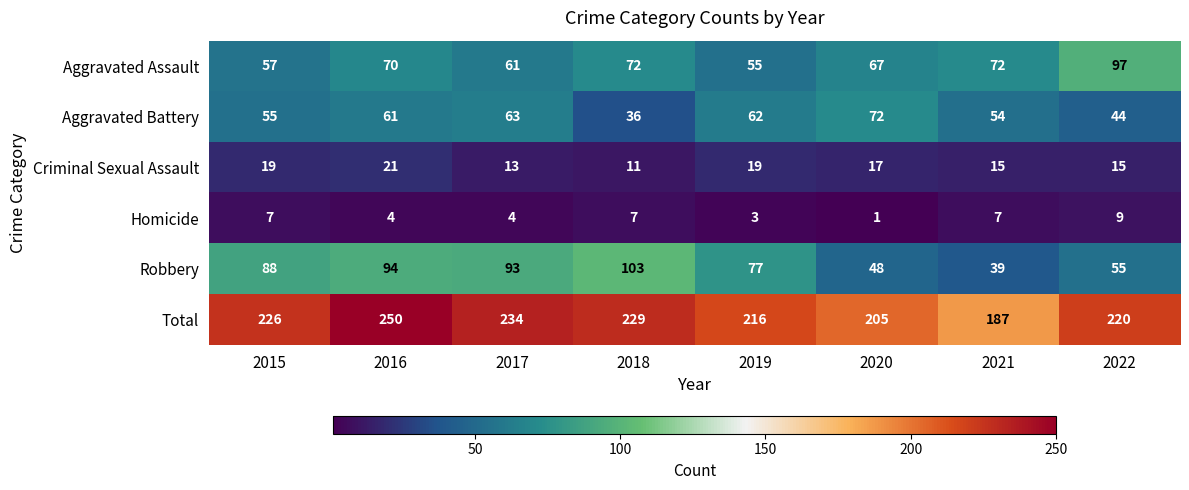

Read the Robbery value at 2022, to the nearest 5.

55